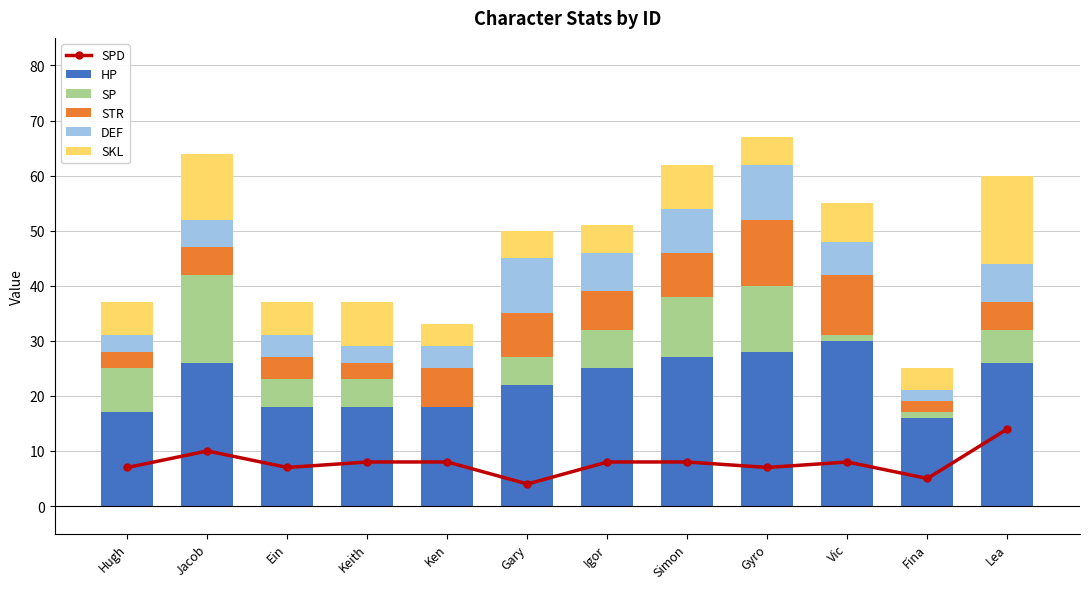

How many data points in STR are above 7?

4